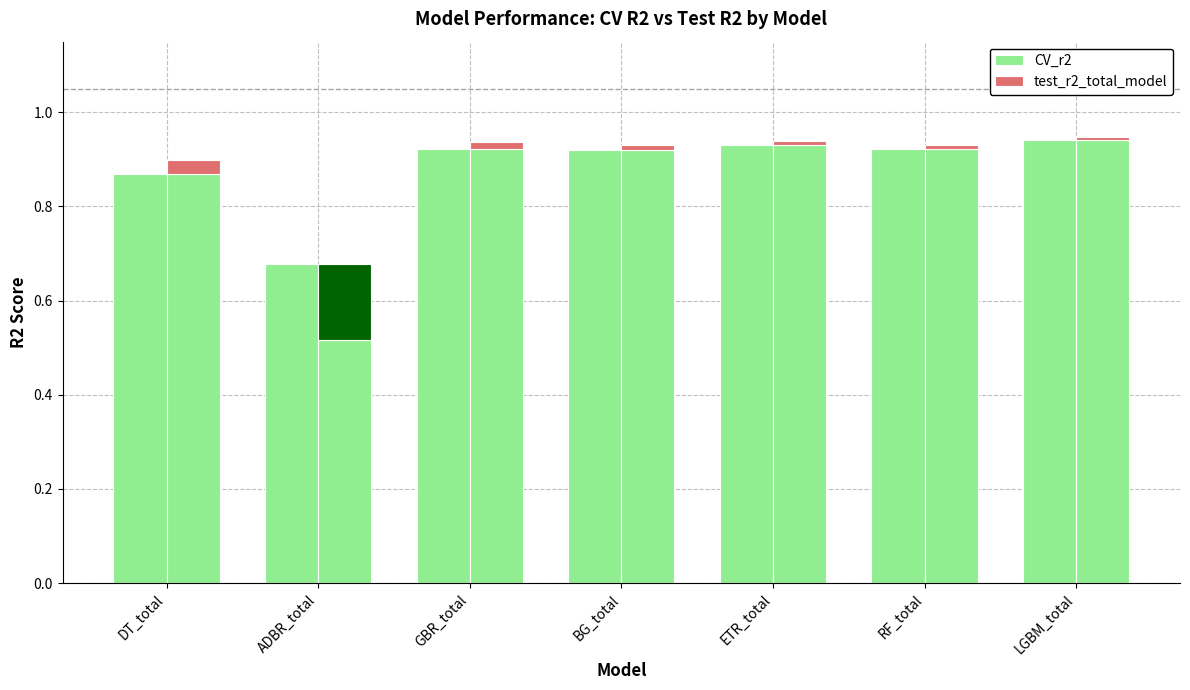

Count the number of data series in this chart.

2